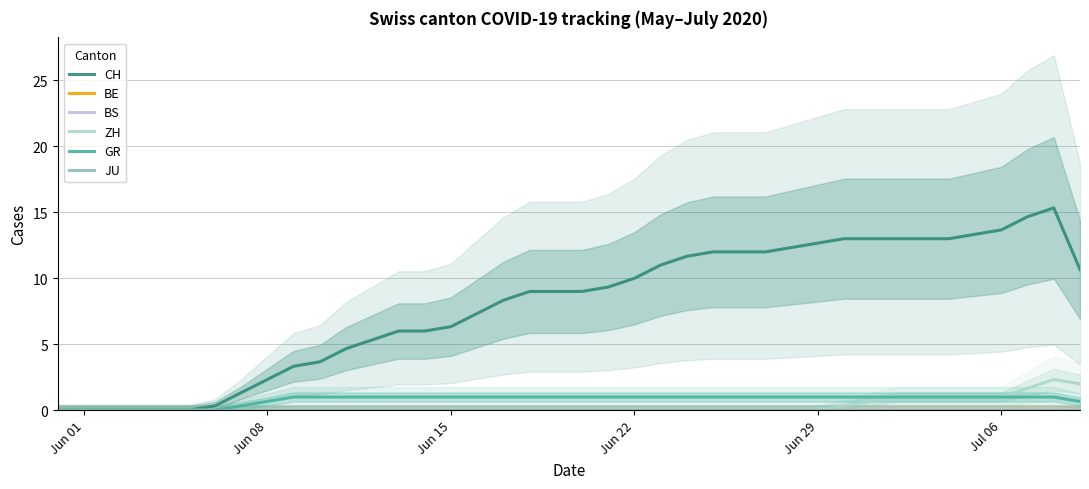

Count the number of categories in the chart.

40